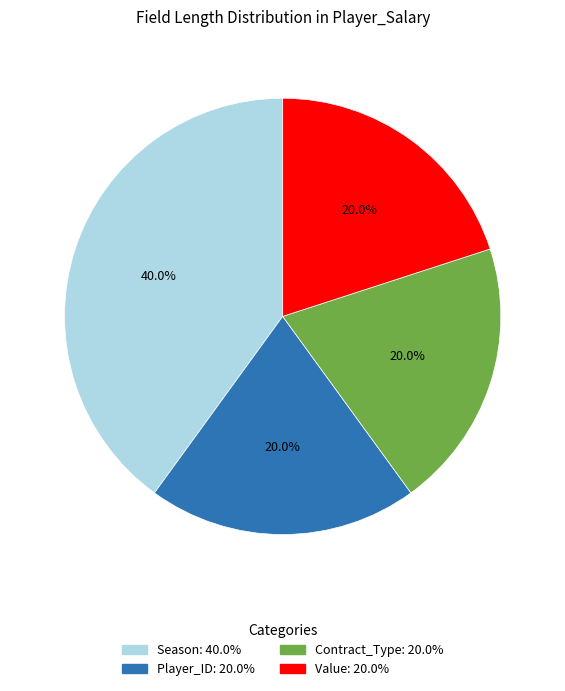

What is the largest slice in the pie chart?

Season